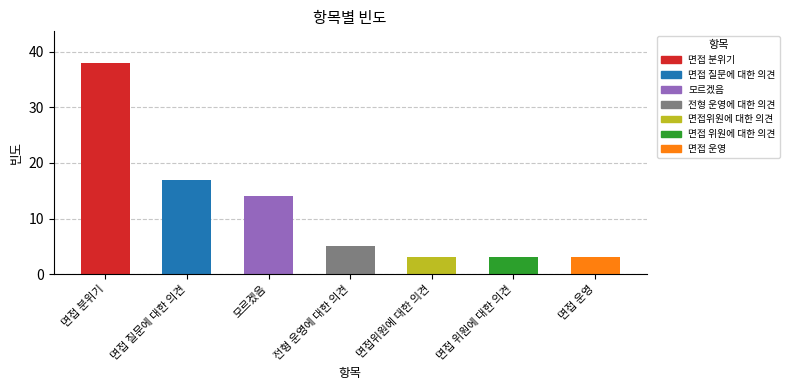

What is the sum of the values at 면접 질문에 대한 의견 and 전형 운영에 대한 의견?

22